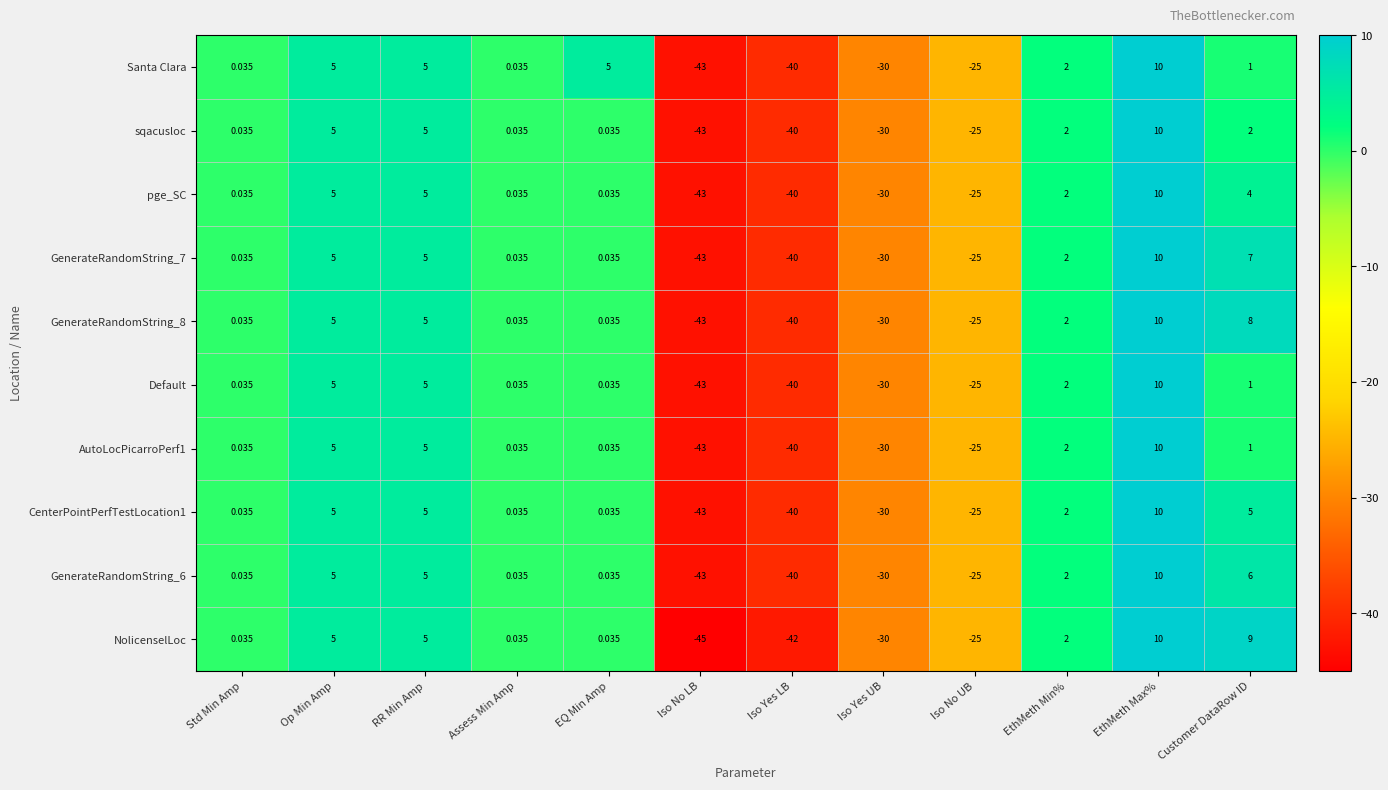

How many negative values does the pge_SC series have?

4